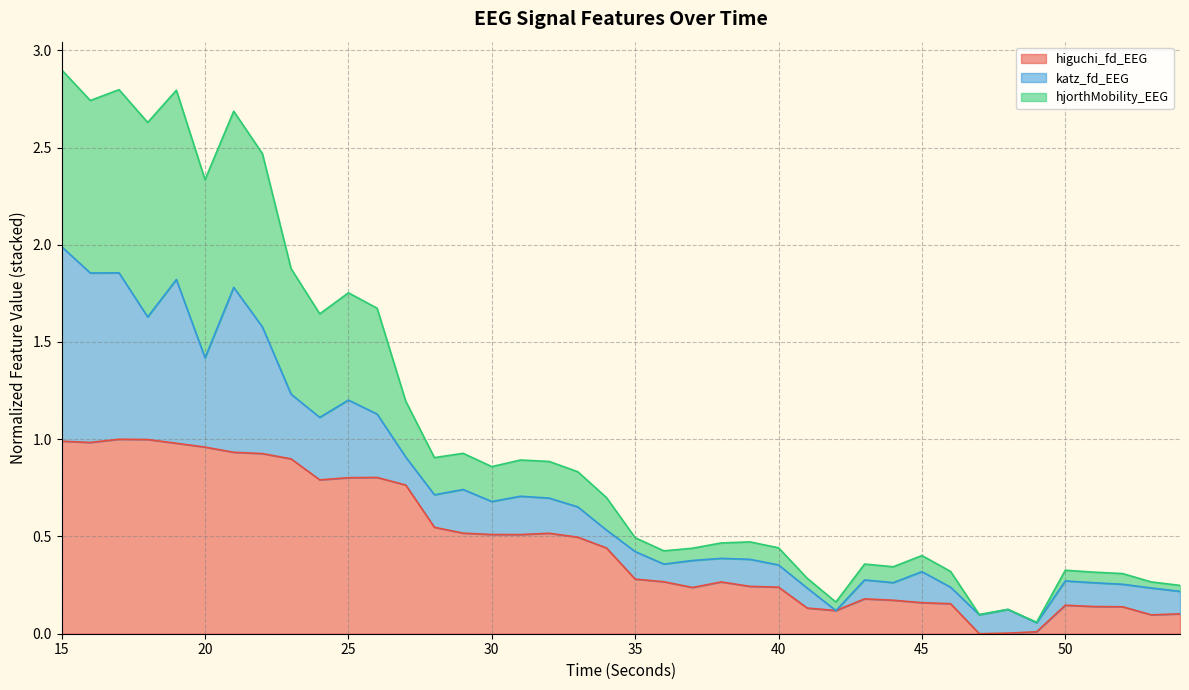

Does the chart have visible grid lines?

Yes